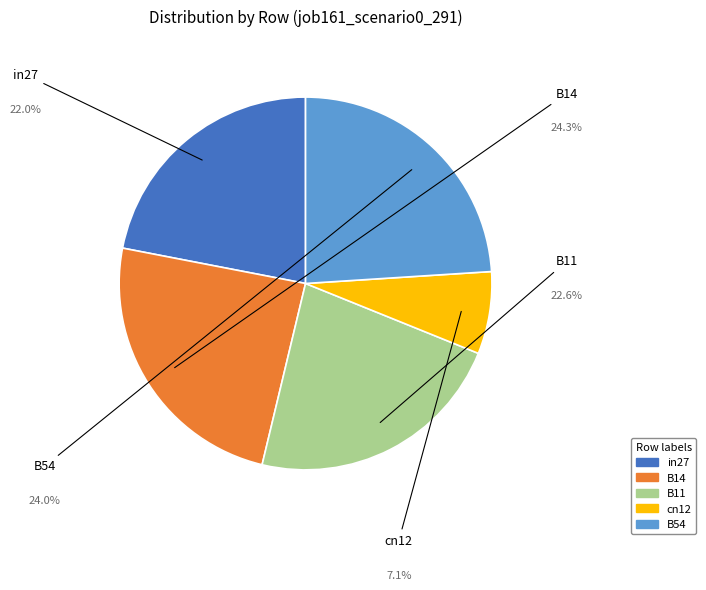

Which category has the smallest portion of the pie?

cn12